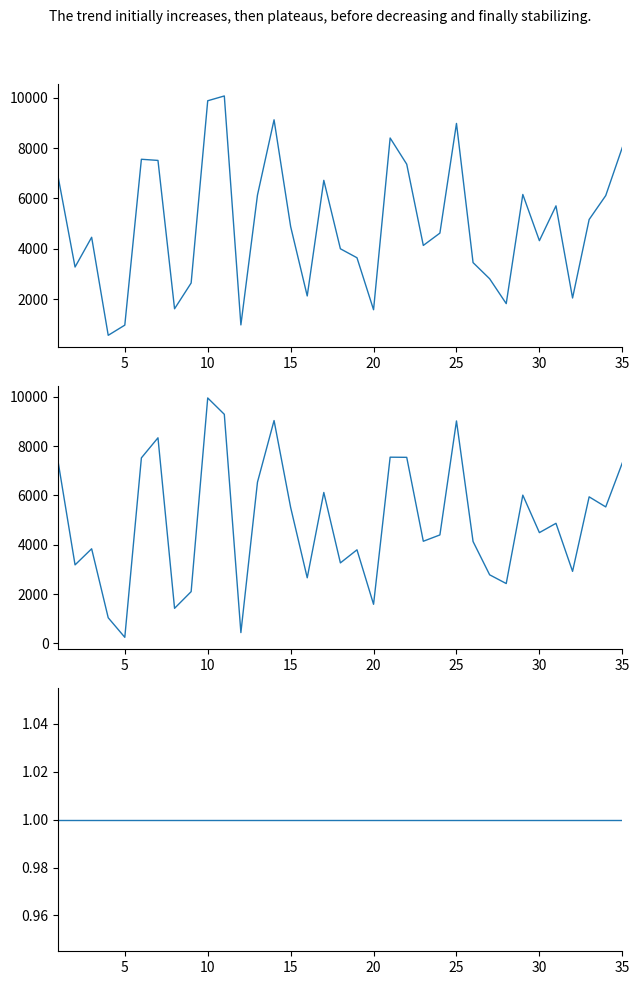

Rank the series by their maximum value, from lowest to highest.

col_3, col_2, col_1